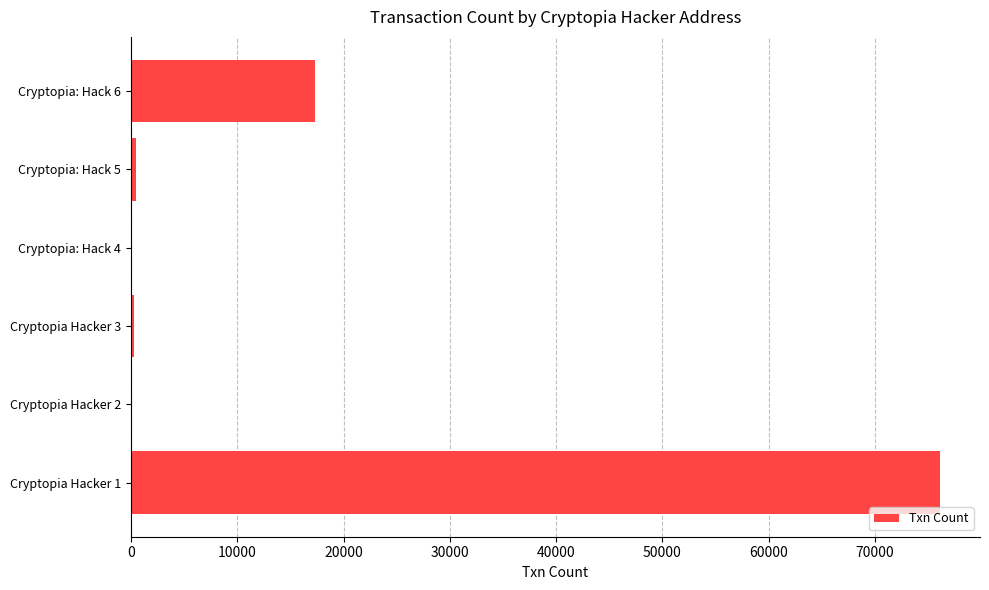

What is the sum of all values?

94201